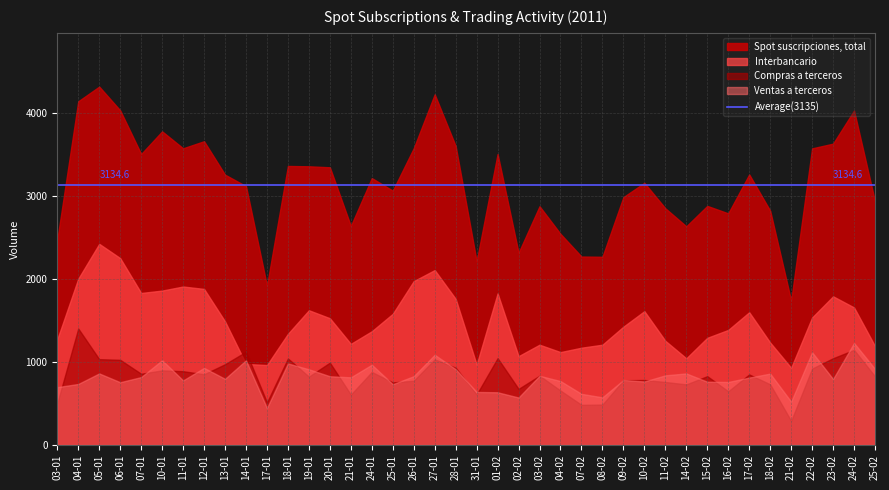

What position from the right is 17-02?

7